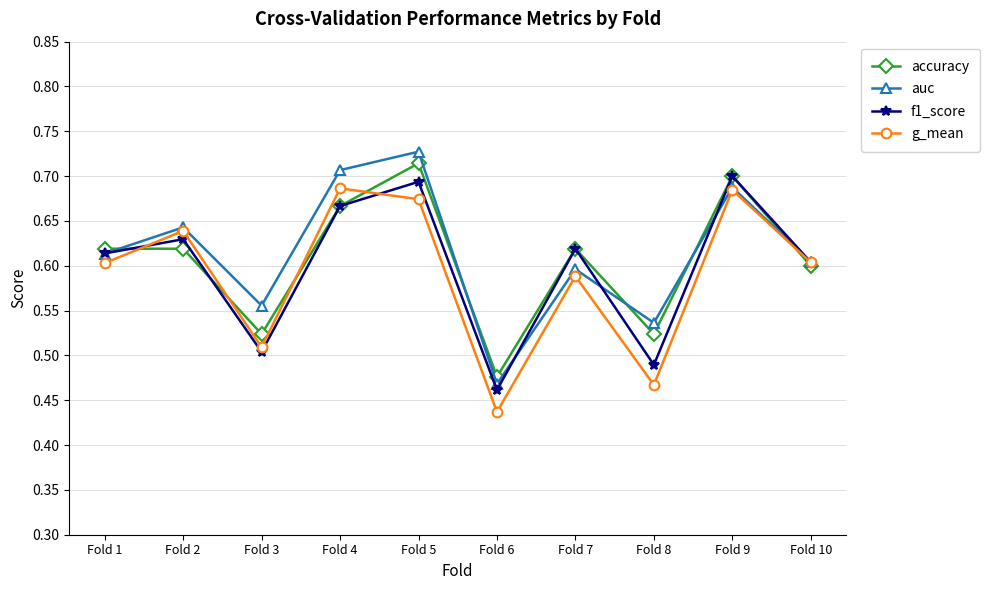

Which series changed the most between Fold 1 and Fold 7?

auc